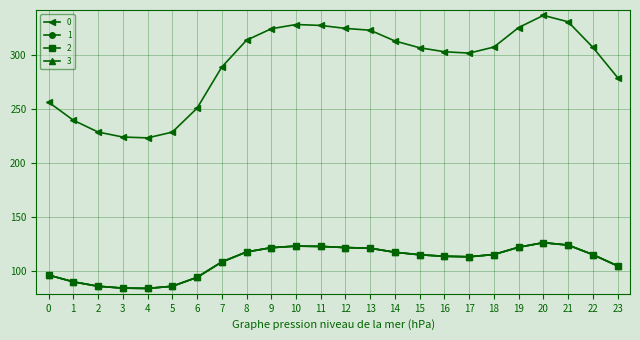

Is this an area chart (filled region under the line)?

No